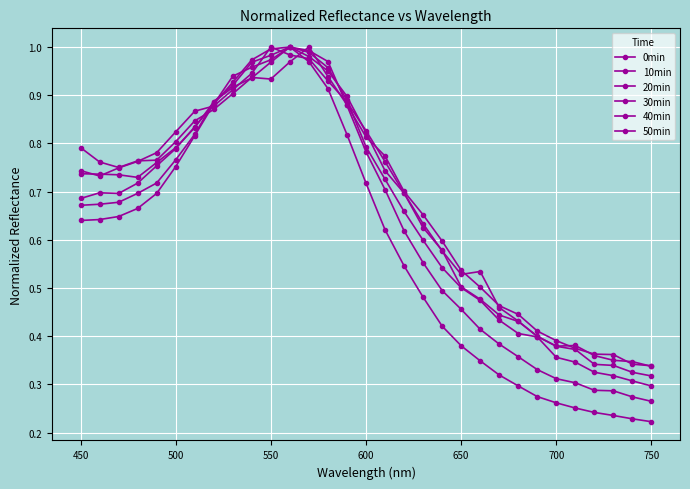

Is this an area chart (filled region under the line)?

No